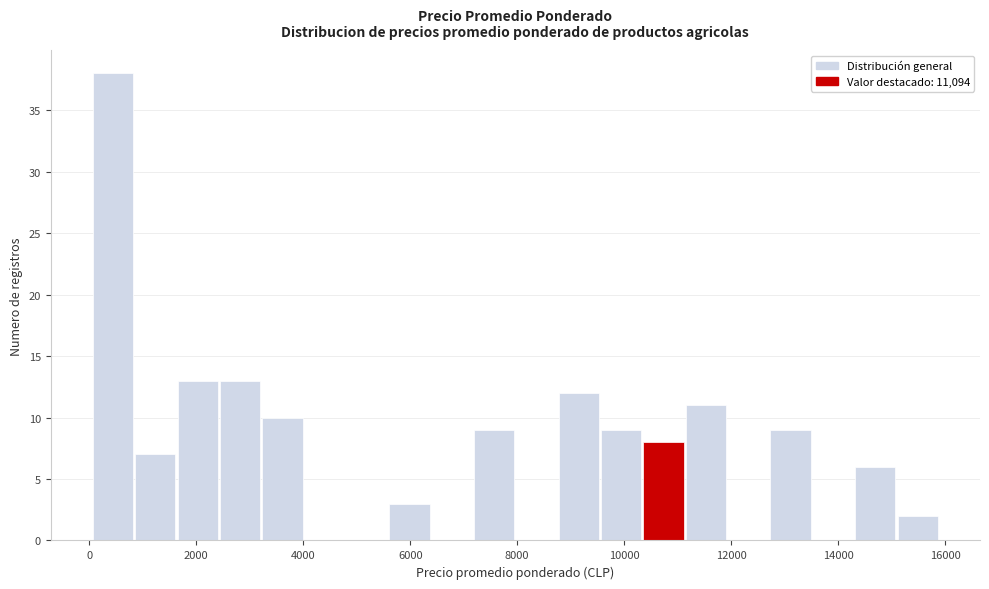

Around what value on the x-axis is the tallest bar? Give the approximate position of its centre, as read against the axis.

400